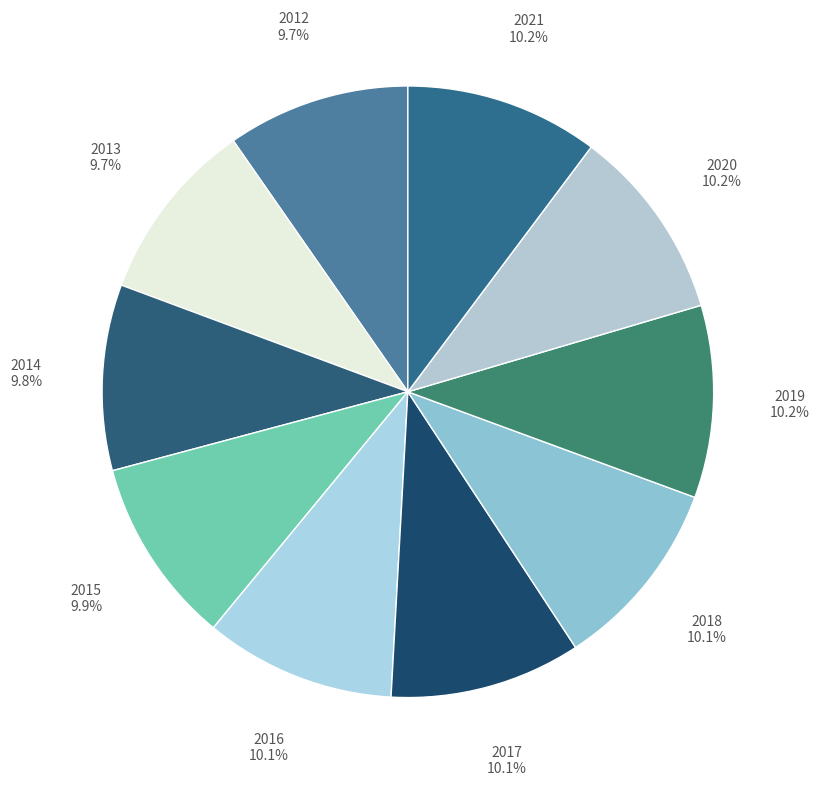

How many segments does this pie chart have?

10